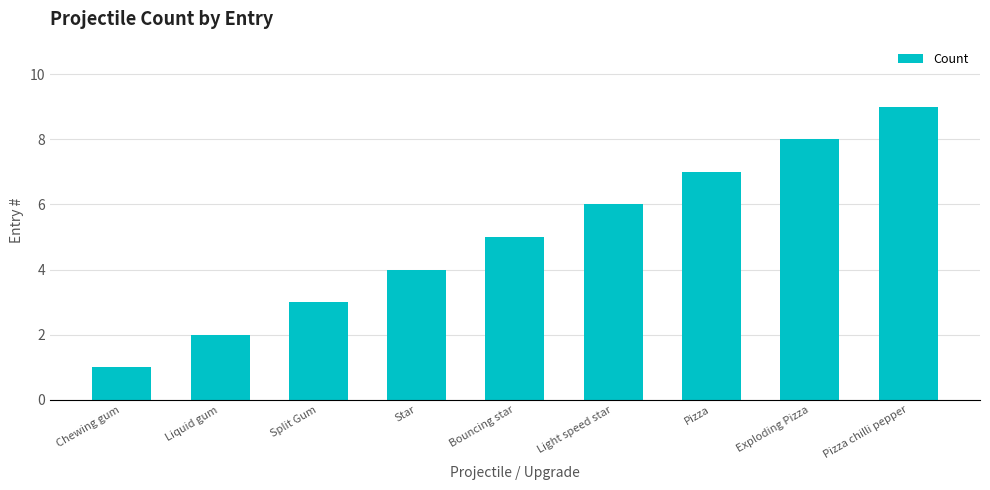

Is it true that the value at Split Gum is 4?

False